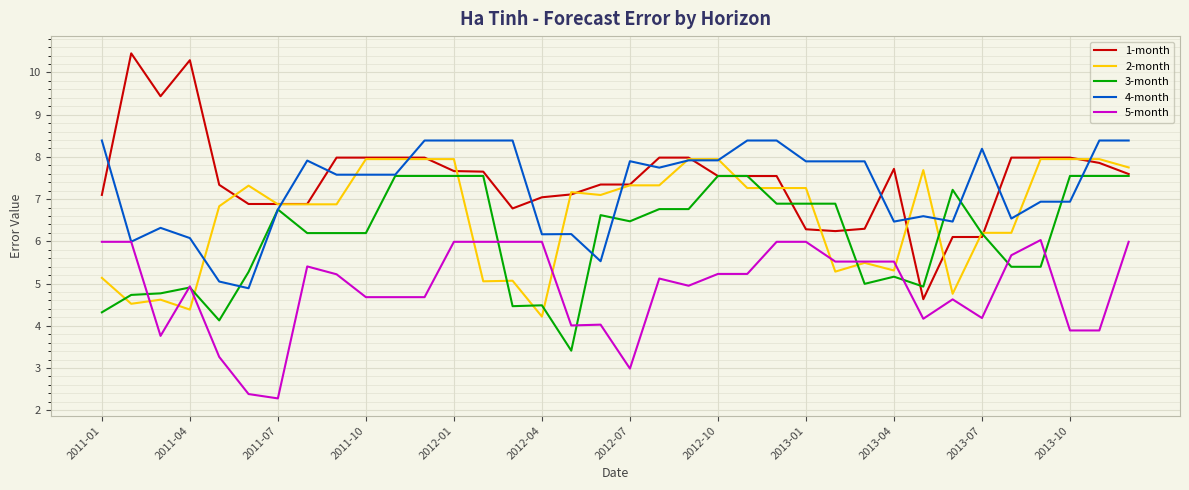

Which series has the largest range (max minus min)?

1-month